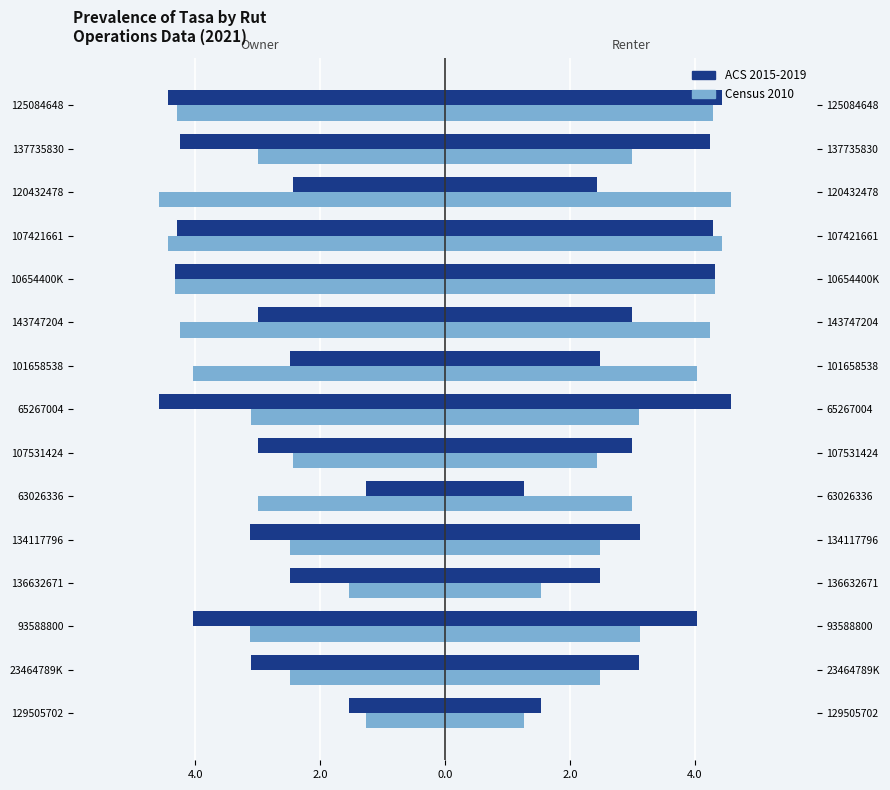

List the series in order of their peak value, highest first.

ACS 2015-2019, Census 2010